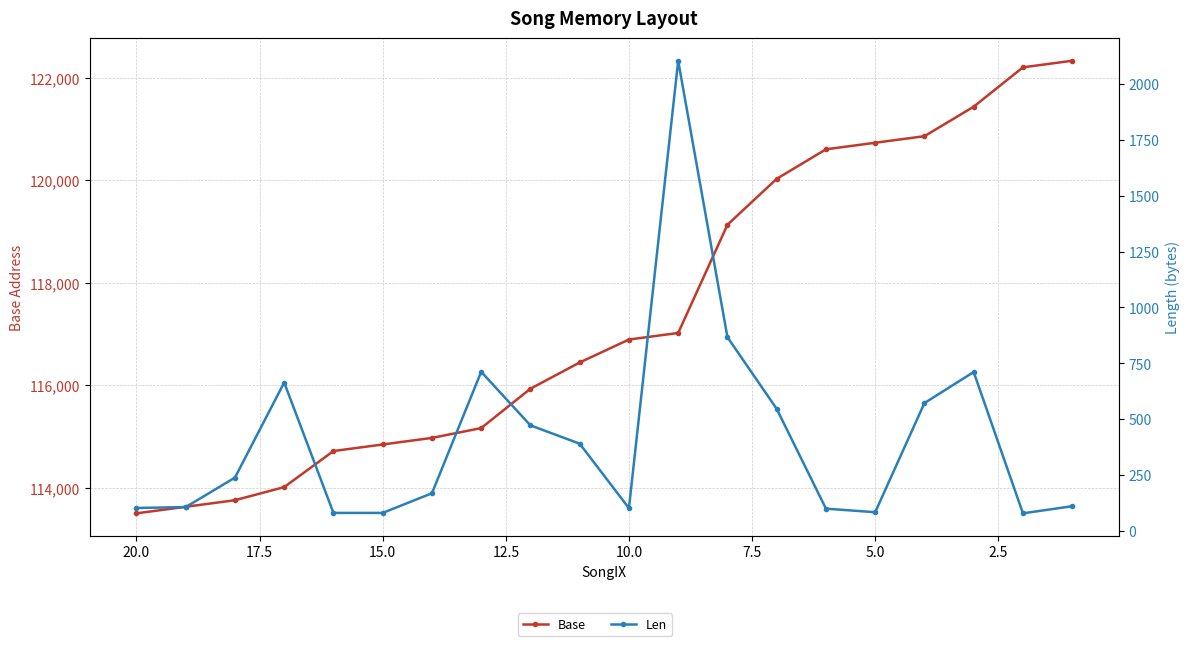

What is the difference between the second highest and minimum values in the Len series?

789